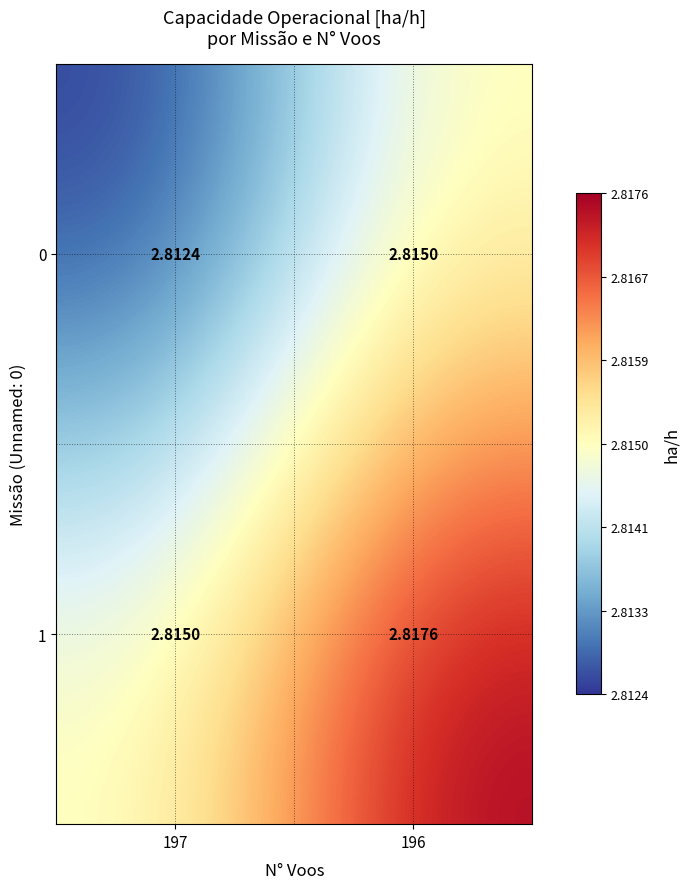

Is the value of 1 at 197 greater than the value of 0 at 197?

Yes